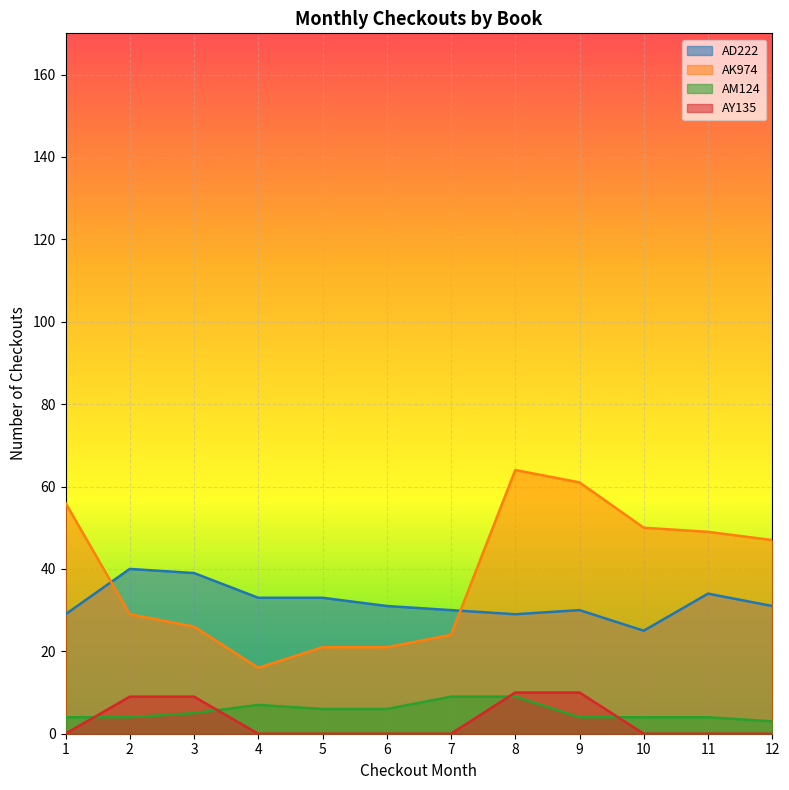

Reading left to right, transcribe all the data shown in this chart.

AD222: 1=29	2=40	3=39	4=33	5=33	6=31	7=30	8=29	9=30	10=25	11=34	12=31
AK974: 1=56	2=29	3=26	4=16	5=21	6=21	7=24	8=64	9=61	10=50	11=49	12=47
AM124: 1=4	2=4	3=5	4=7	5=6	6=6	7=9	8=9	9=4	10=4	11=4	12=3
AY135: 1=0	2=9	3=9	4=0	5=0	6=0	7=0	8=10	9=10	10=0	11=0	12=0